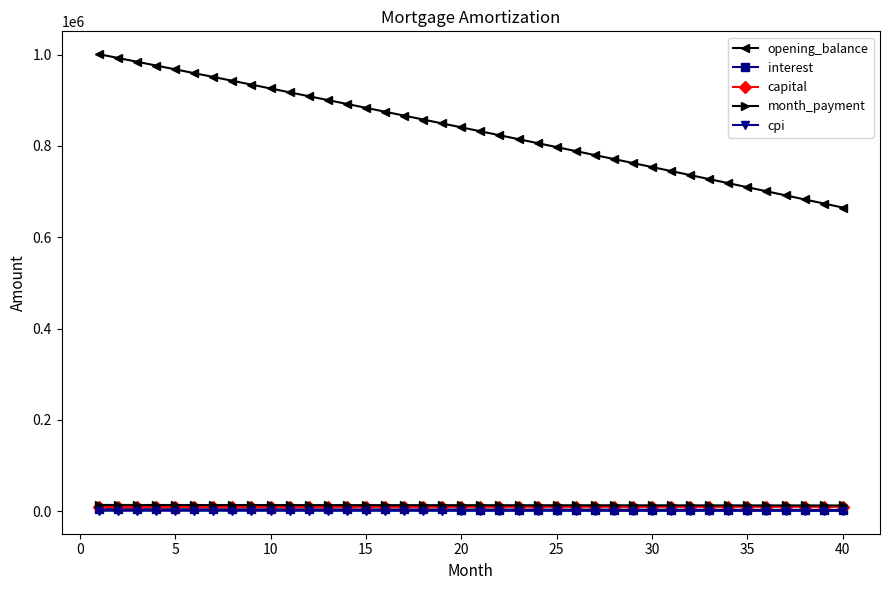

At how many categories does at least one series exceed 274605?

40